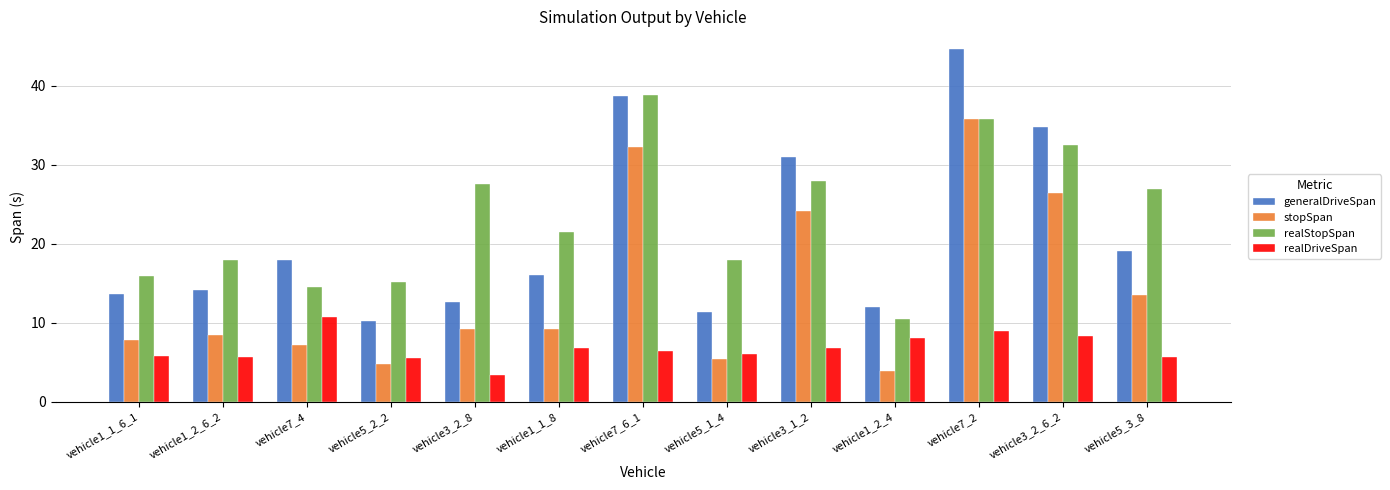

Is the value of realDriveSpan at vehicle7_2 greater than the value of realStopSpan at vehicle3_1_2?

No